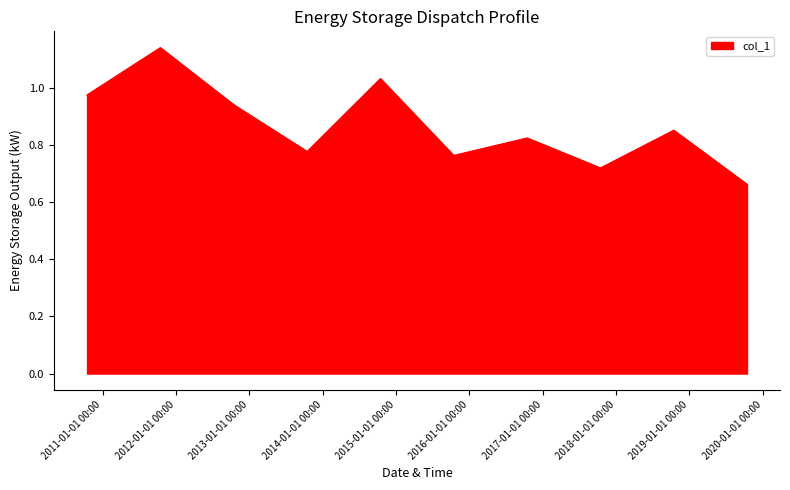

What is the difference between the maximum and minimum values?

0.5